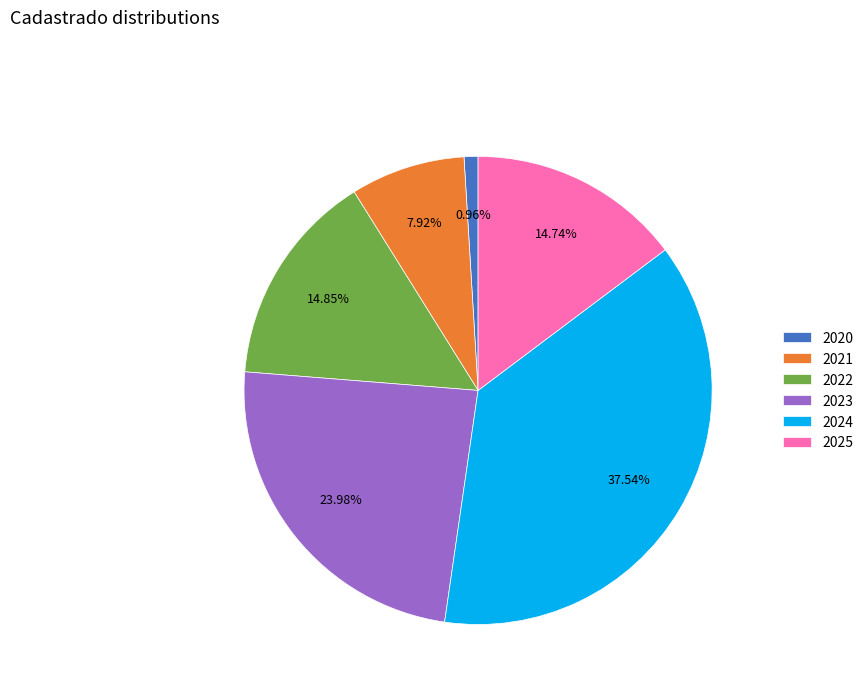

What is the largest slice in the pie chart?

2024